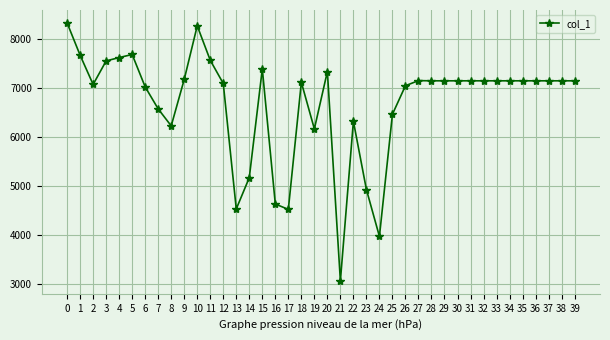

Does the chart display data point markers on the line(s)?

Yes